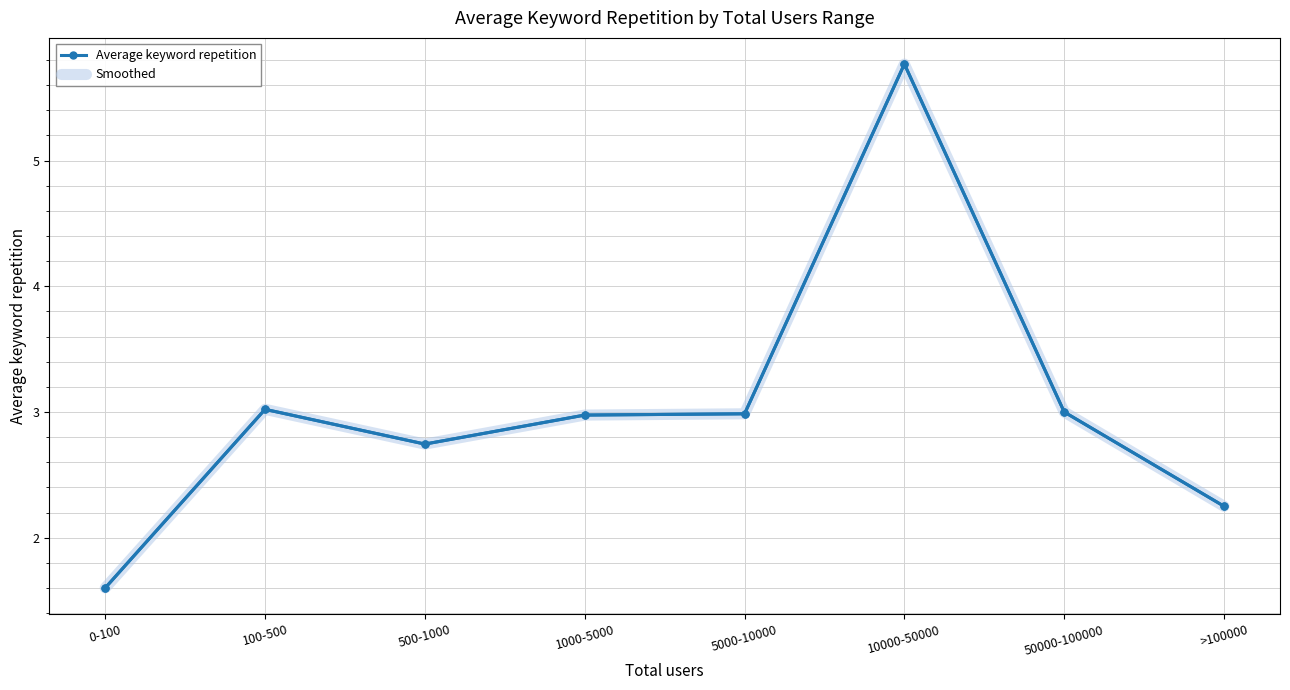

Reading left to right, list all the values displayed in this chart.

Average keyword repetition: 1.6	3.0	2.7	3.0	3.0	5.8	3.0	2.2
Smoothed: 1.6	3.0	2.7	3.0	3.0	5.8	3.0	2.2